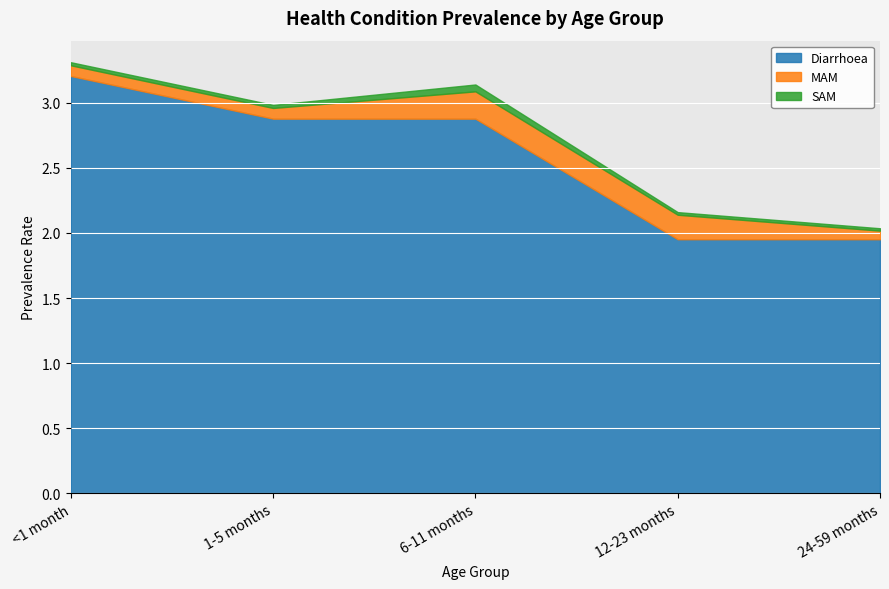

What is the label of the 1st point from the right?

24-59 months